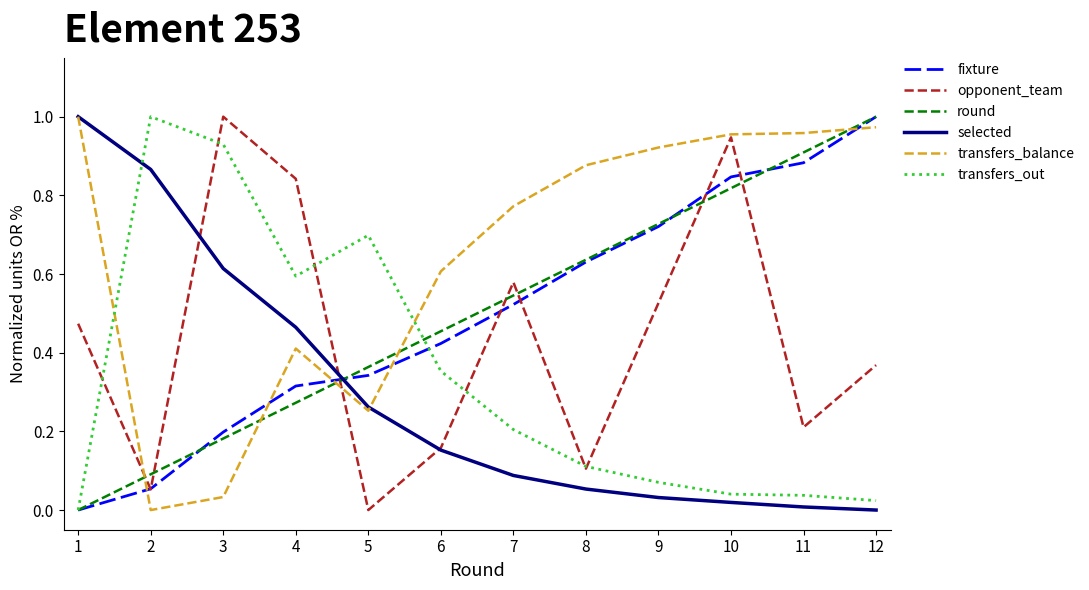

Between 11 and 12, which series saw the biggest shift?

opponent_team